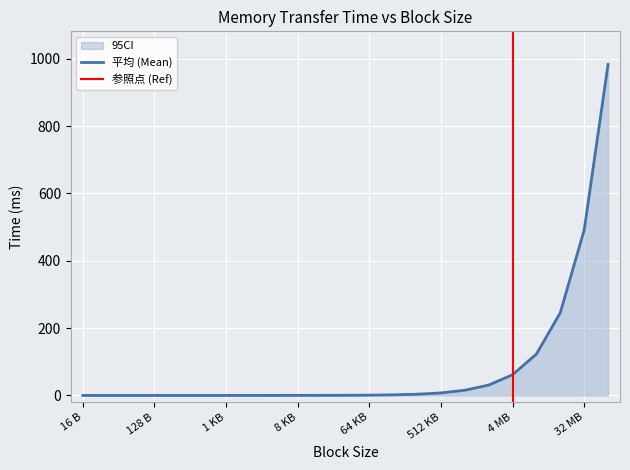

At which category does the chart reach its minimum across all series?

64 KB